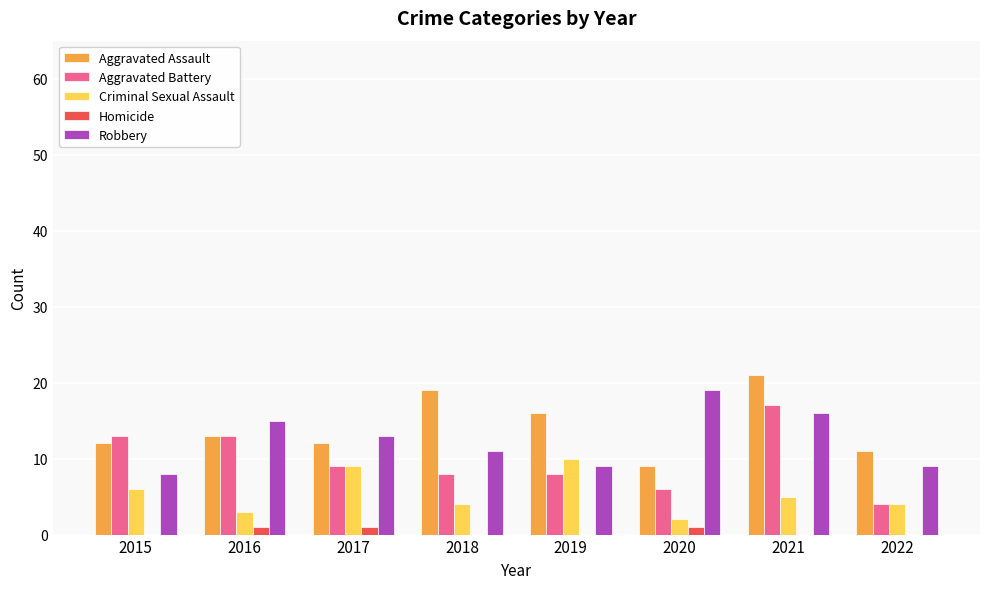

Which series changed the most between 2020 and 2022?

Robbery